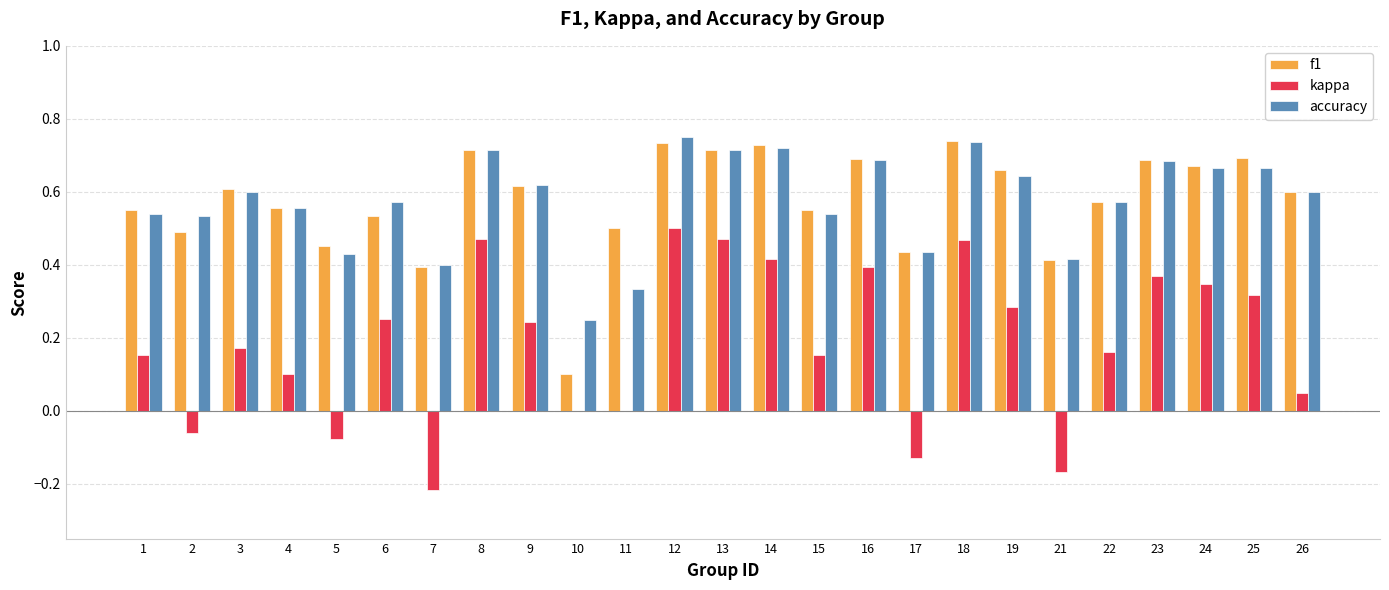

Are the bars horizontal?

No